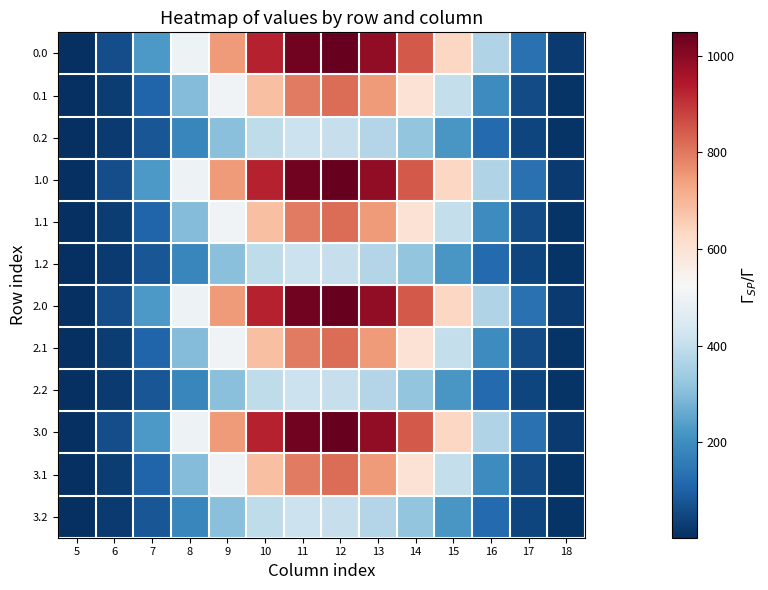

Reading right to left, transcribe all the data shown in this chart.

0.0: 18=25.7	17=133.8	16=368.9	15=634.3	14=844.6	13=989.6	12=1048.0	11=1031.3	10=926.9	9=747.1	8=498.5	7=226.4	6=60.2	5=5.9
0.1: 18=12.7	17=58.4	16=195.1	15=401.1	14=600.1	13=747.7	12=817.3	11=796.2	10=682.3	9=507.4	8=296.9	7=108.2	6=30.4	5=3.1
0.2: 18=11.3	17=45.9	16=118.5	15=220.6	14=318.6	13=372.4	12=403.2	11=413.0	10=391.7	9=306.1	8=186.3	7=79.2	6=23.4	5=2.6
1.0: 18=25.7	17=133.8	16=368.9	15=634.3	14=844.6	13=989.6	12=1048.0	11=1031.3	10=926.9	9=747.1	8=498.5	7=226.4	6=60.2	5=5.9
1.1: 18=12.7	17=58.4	16=195.1	15=401.1	14=600.1	13=747.7	12=817.3	11=796.2	10=682.3	9=507.4	8=296.9	7=108.2	6=30.4	5=3.1
1.2: 18=11.3	17=45.9	16=118.5	15=220.6	14=318.6	13=372.4	12=403.2	11=413.0	10=391.7	9=306.1	8=186.3	7=79.2	6=23.4	5=2.6
2.0: 18=25.7	17=133.8	16=368.9	15=634.3	14=844.6	13=989.6	12=1048.0	11=1031.3	10=926.9	9=747.1	8=498.5	7=226.4	6=60.2	5=5.9
2.1: 18=12.7	17=58.4	16=195.1	15=401.1	14=600.1	13=747.7	12=817.3	11=796.2	10=682.3	9=507.4	8=296.9	7=108.2	6=30.4	5=3.1
2.2: 18=11.3	17=45.9	16=118.5	15=220.6	14=318.6	13=372.4	12=403.2	11=413.0	10=391.7	9=306.1	8=186.3	7=79.2	6=23.4	5=2.6
3.0: 18=25.7	17=133.8	16=368.9	15=634.3	14=844.6	13=989.6	12=1048.0	11=1031.3	10=926.9	9=747.1	8=498.5	7=226.4	6=60.2	5=5.9
3.1: 18=12.7	17=58.4	16=195.1	15=401.1	14=600.1	13=747.7	12=817.3	11=796.2	10=682.3	9=507.4	8=296.9	7=108.2	6=30.4	5=3.1
3.2: 18=11.3	17=45.9	16=118.5	15=220.6	14=318.6	13=372.4	12=403.2	11=413.0	10=391.7	9=306.1	8=186.3	7=79.2	6=23.4	5=2.6